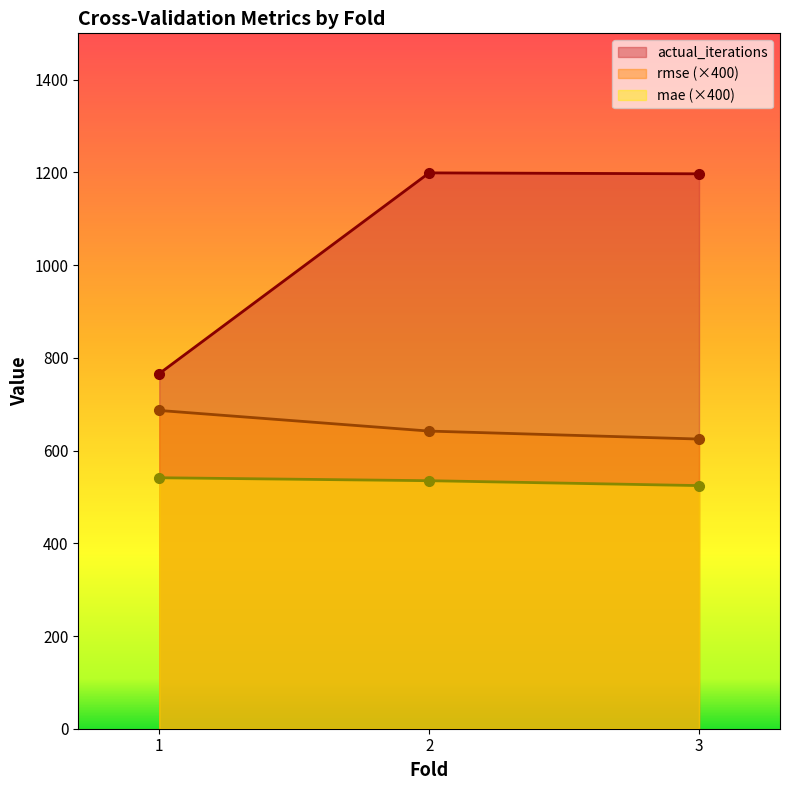

Reading left to right, extract all data points from this chart.

rmse: 686.5	642.0	624.9
mae: 541.4	535.0	524.4
actual_iterations: 766.0	1199.0	1197.0